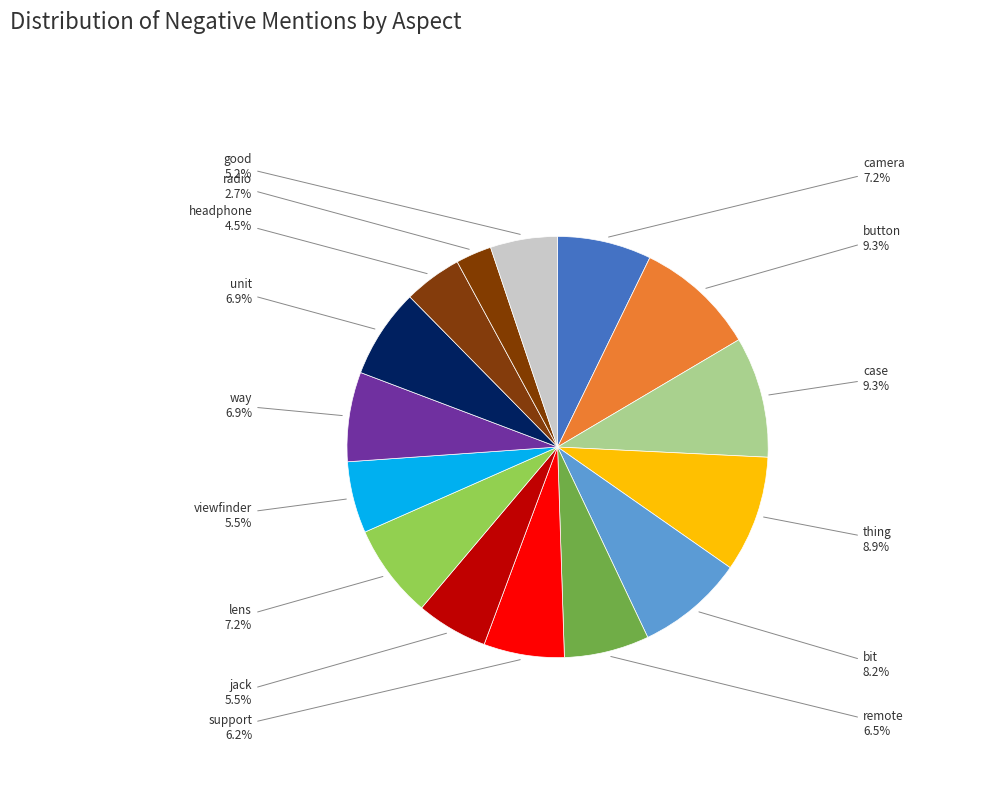

To the nearest percent, what portion does button represent?

9%